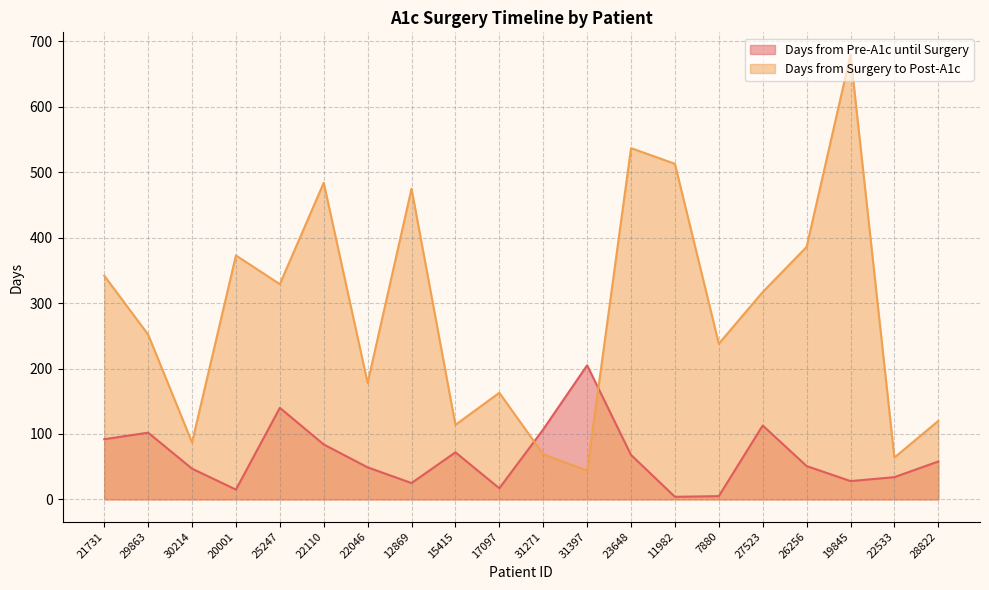

What is the label of the 17th point from the left?

26256